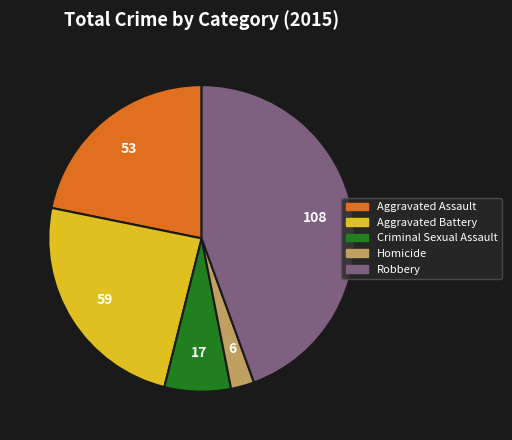

Rank the categories by value from lowest to highest.

Homicide, Criminal Sexual Assault, Aggravated Assault, Aggravated Battery, Robbery